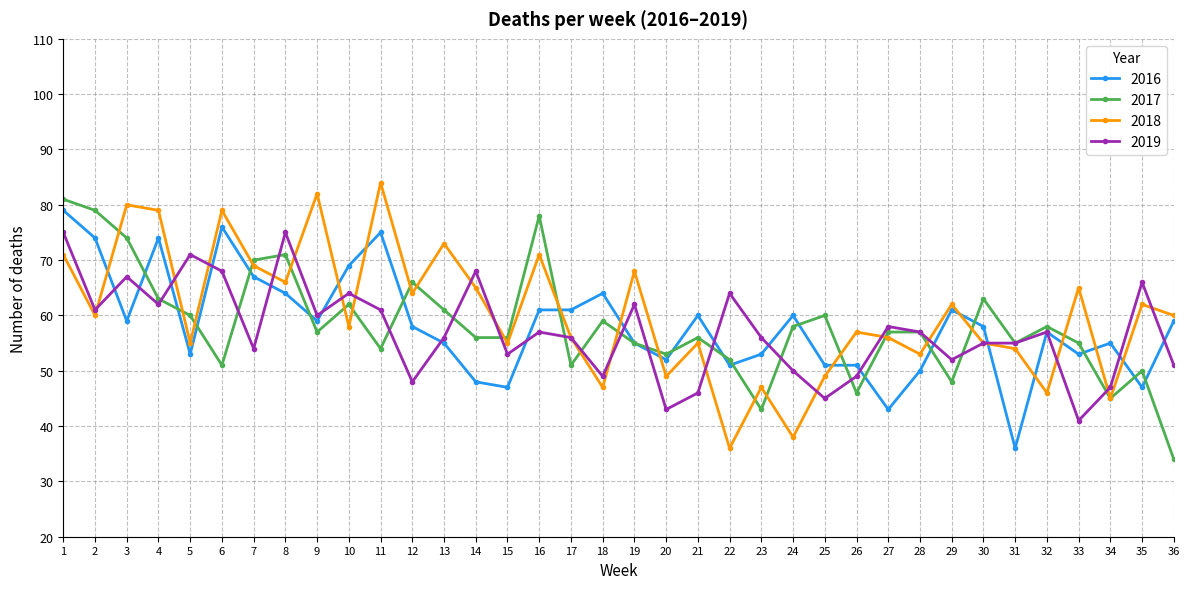

Is the value of 2016 at 21 greater than the value of 2019 at 36?

Yes